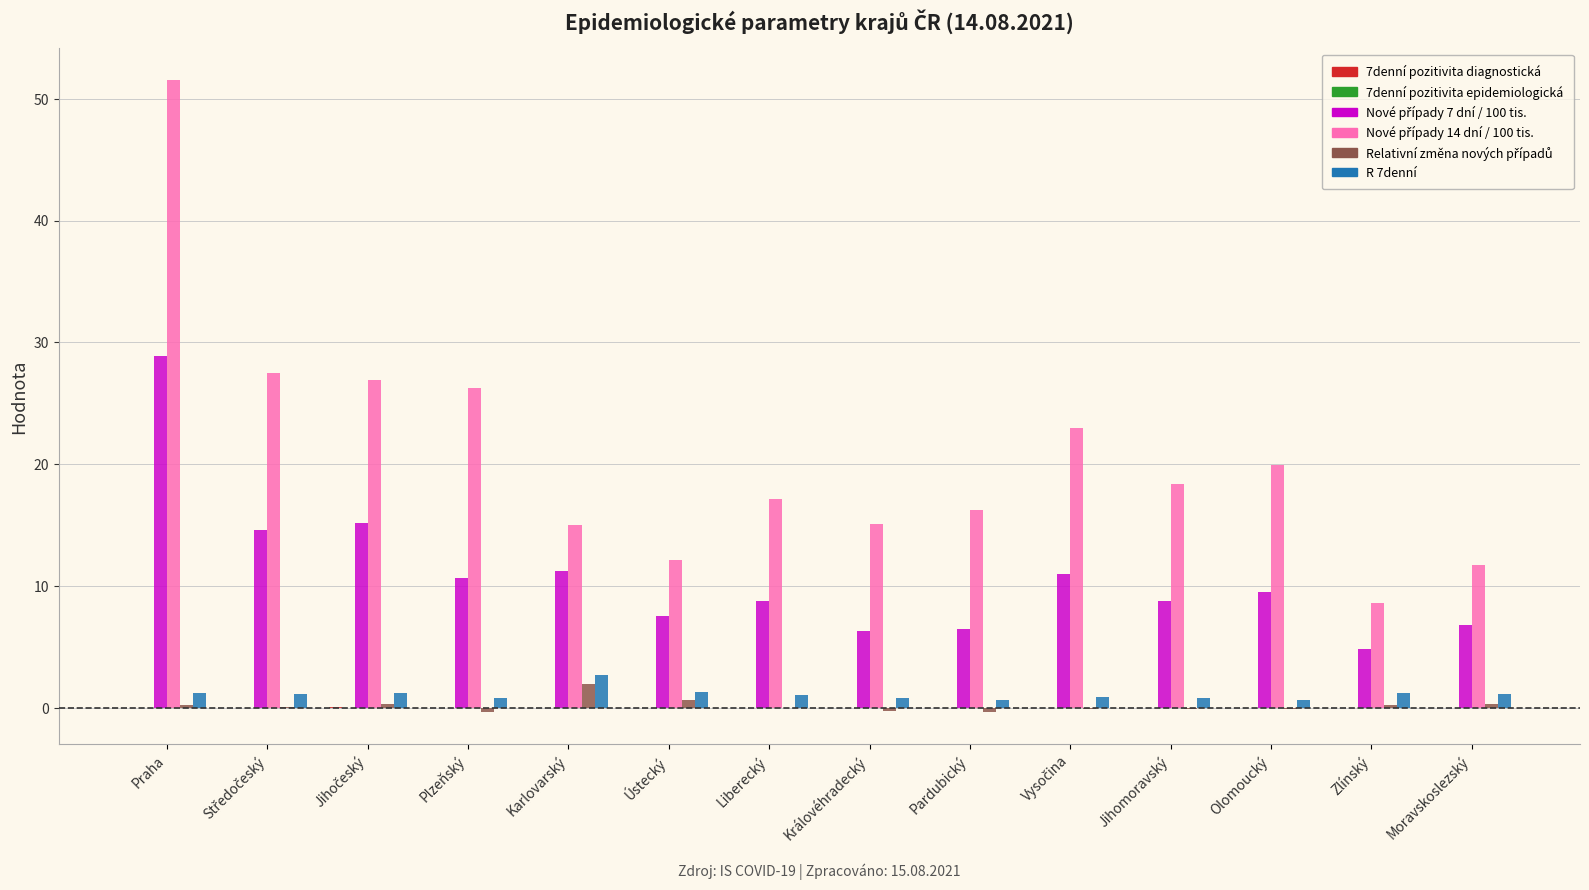

At which category is the sum across all series the highest?

Praha